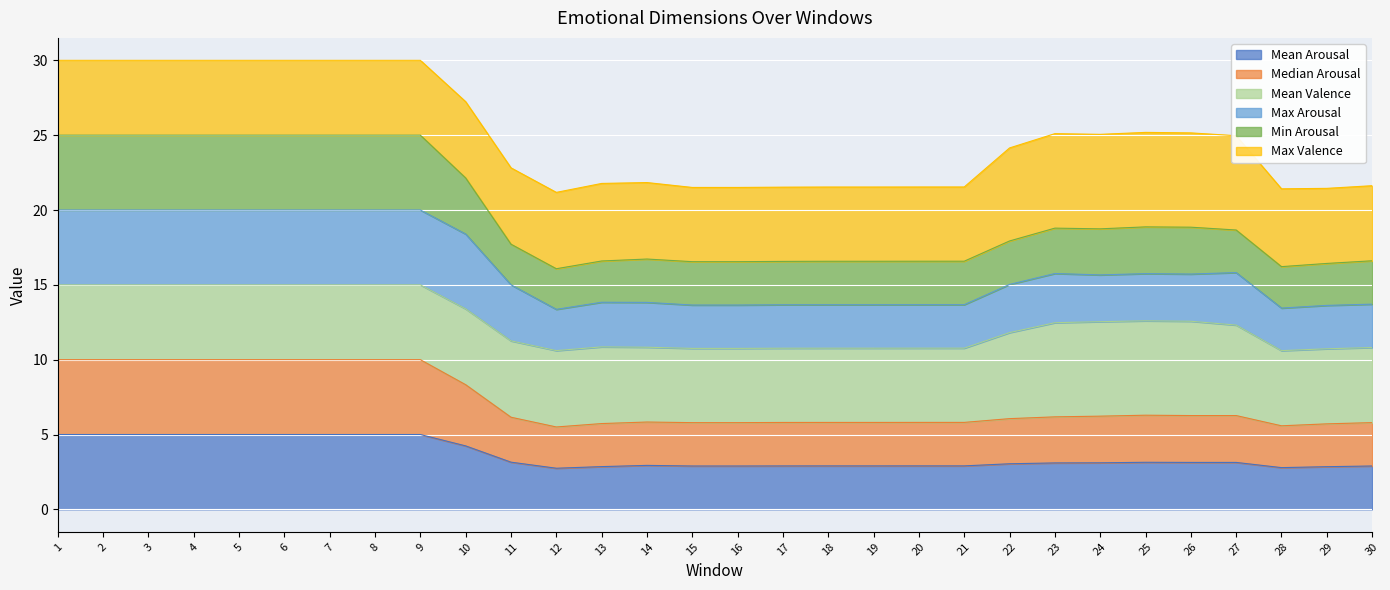

What is the total value across all series at 10?

27.2